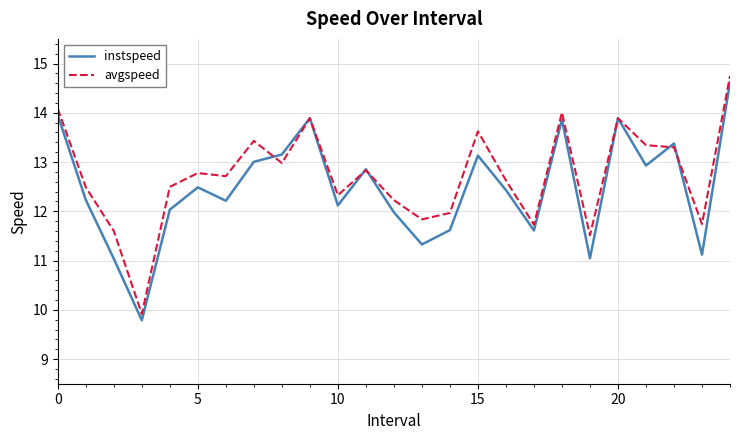

Which series has the largest range (max minus min)?

avgspeed